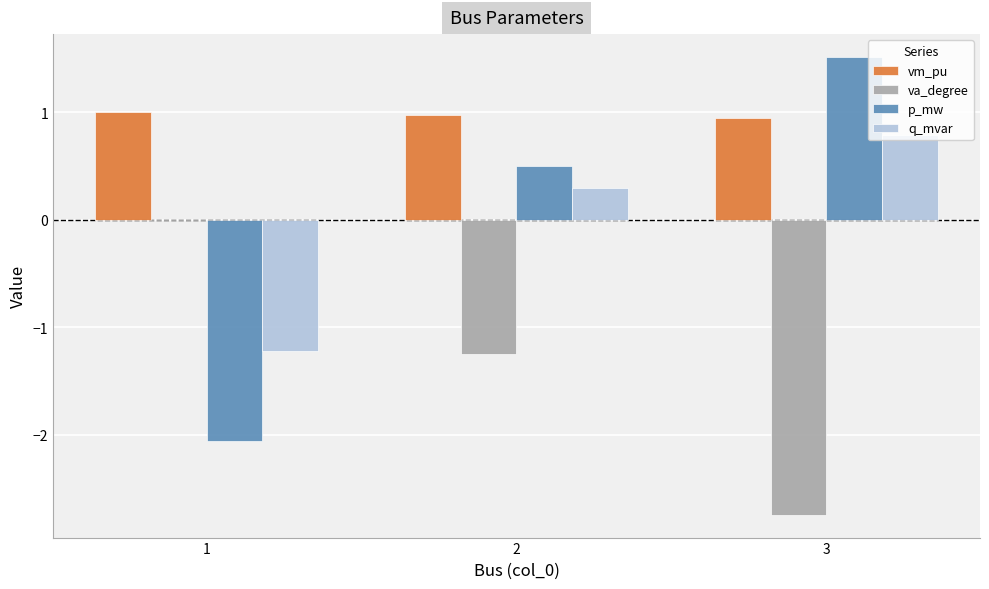

Which category has the highest value in the p_mw series?

3